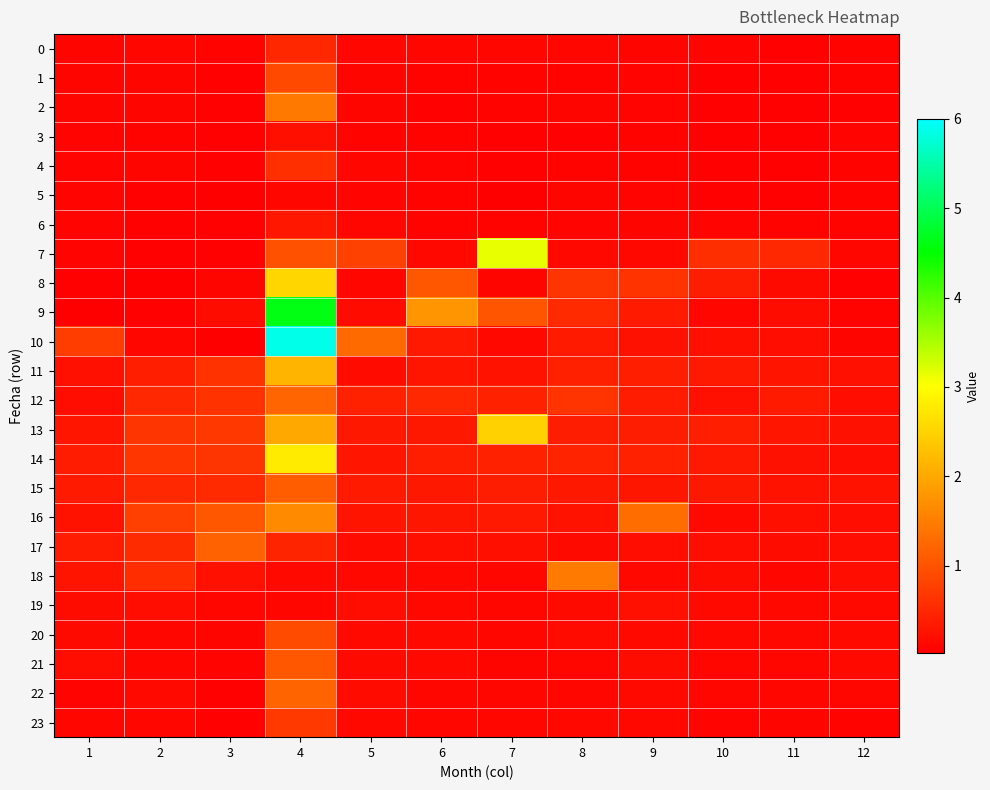

At which category does the chart reach its minimum across all series?

1